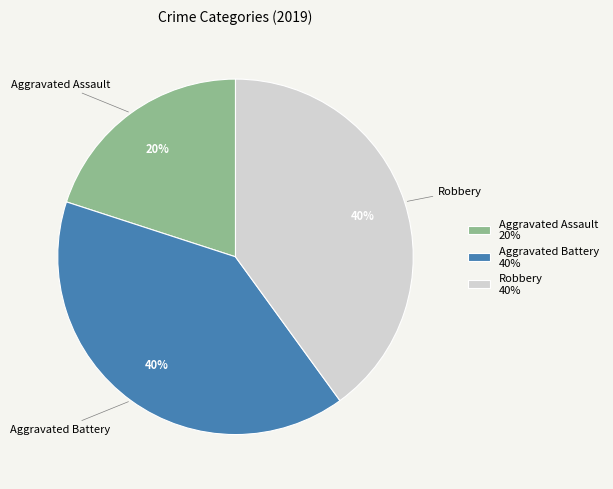

To the nearest percent, what is the combined percentage of Aggravated Assault and Robbery?

60%